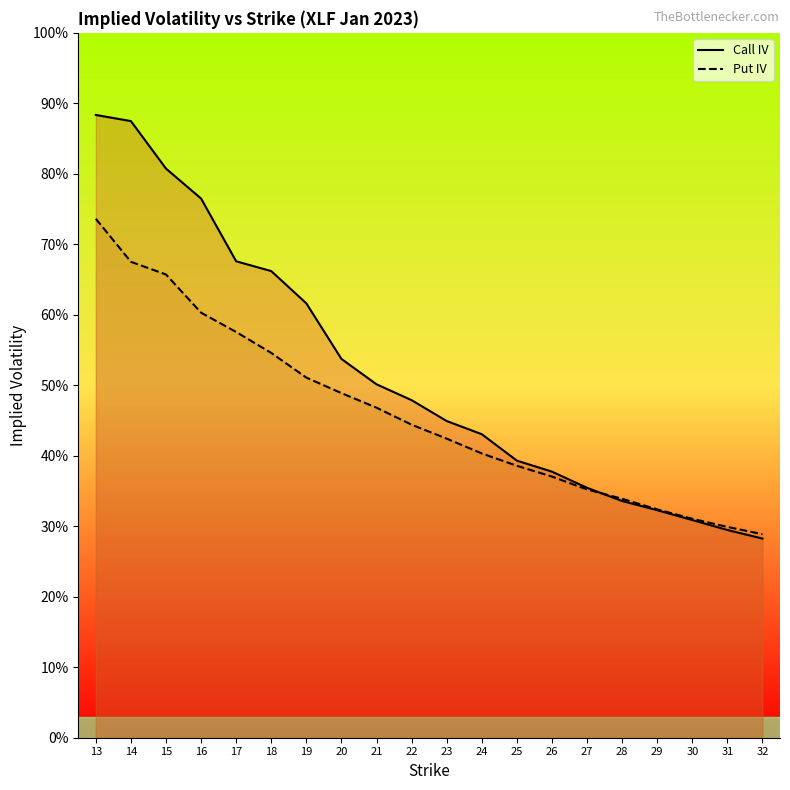

What is the difference between the Put IV values at 24 and 16?

0.2